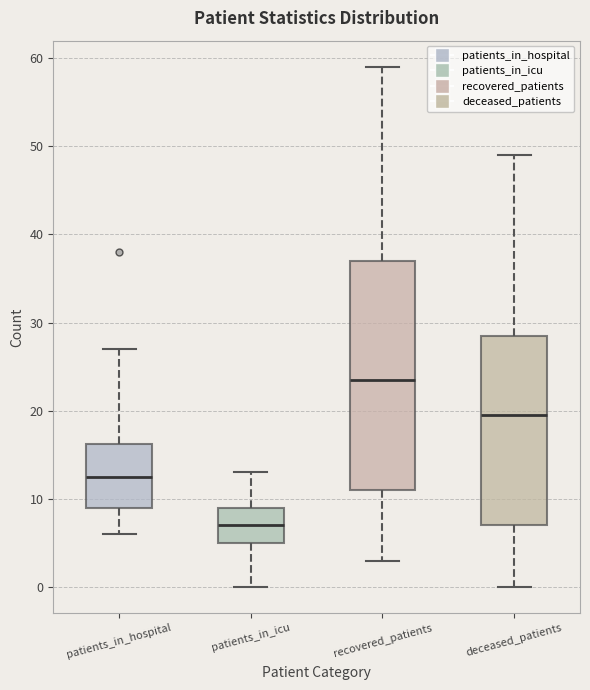

Which box has the lowest median line?

patients_in_icu